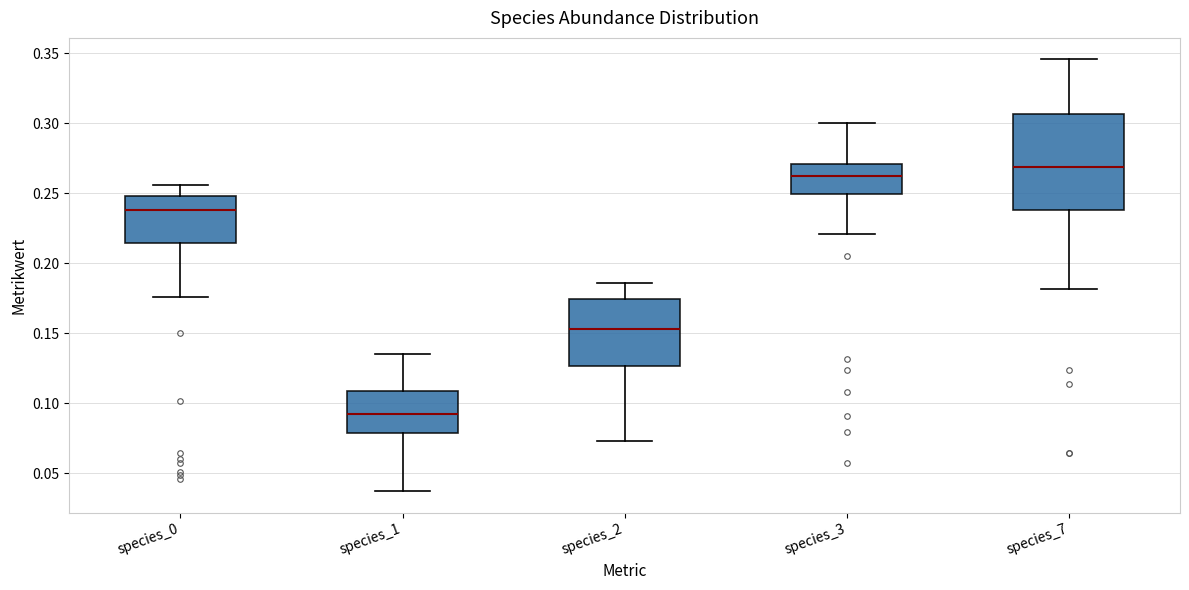

Where does the lower whisker of the box for species_0 end on the y-axis? The values are not printed on the chart, so give them approximately, as read against the axis.

0.175